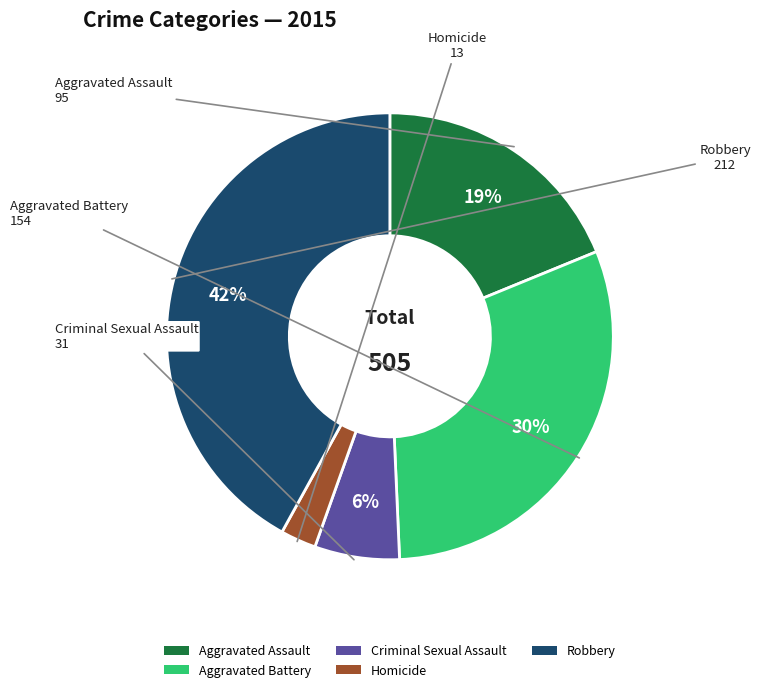

Rank the categories by value from lowest to highest.

Homicide, Criminal Sexual Assault, Aggravated Assault, Aggravated Battery, Robbery